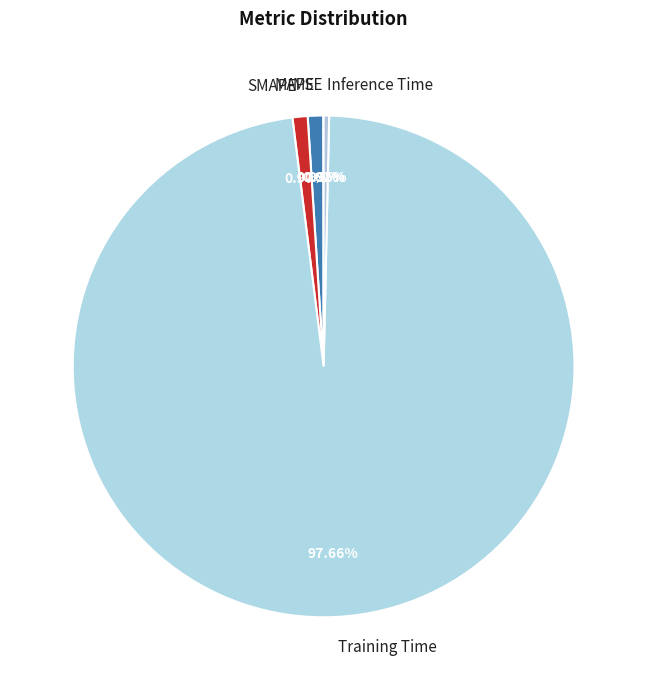

What percentage is the SMAPE slice, to the nearest percent?

1%